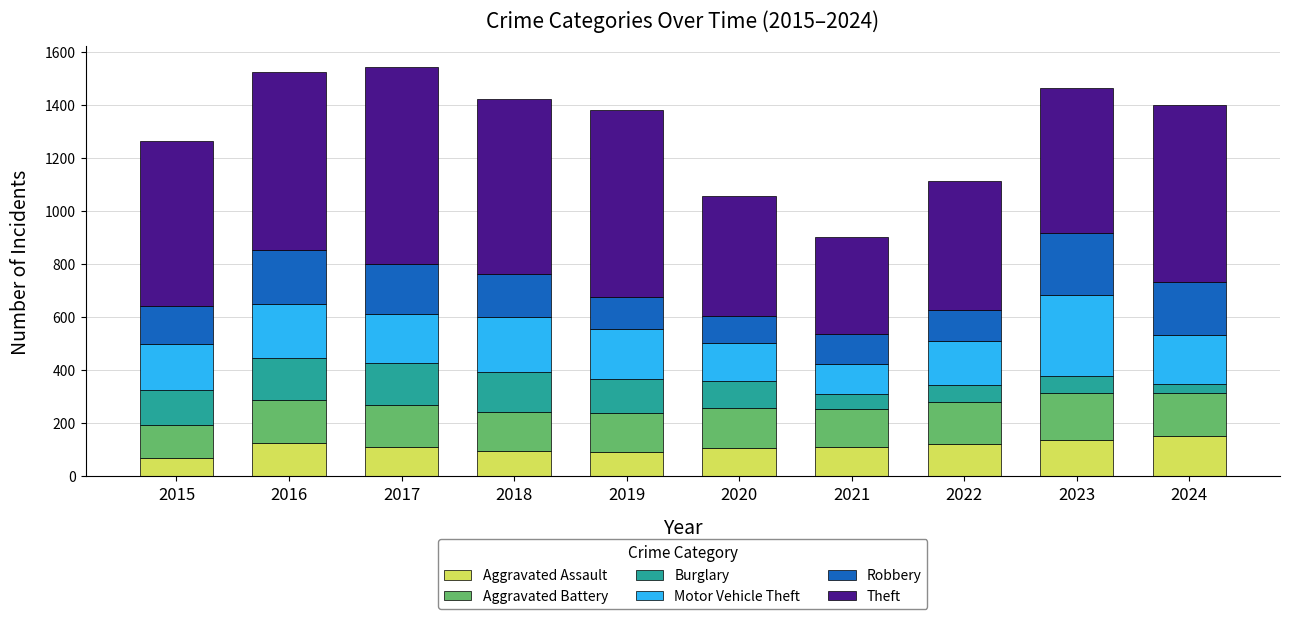

What is the total value across all series at 2018?

1423